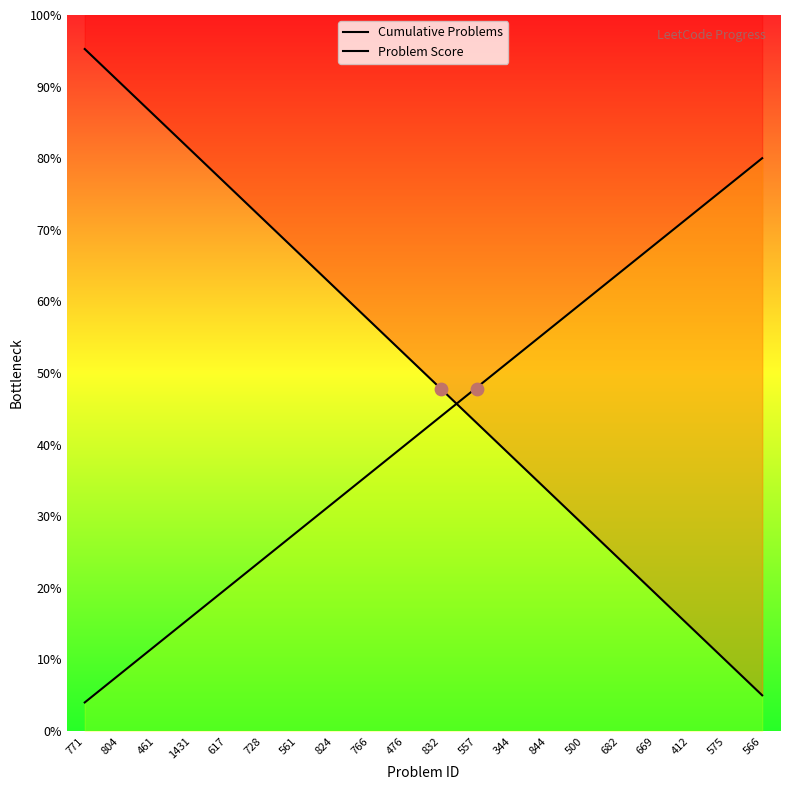

Which series reaches the minimum Y coordinate?

Problem Score